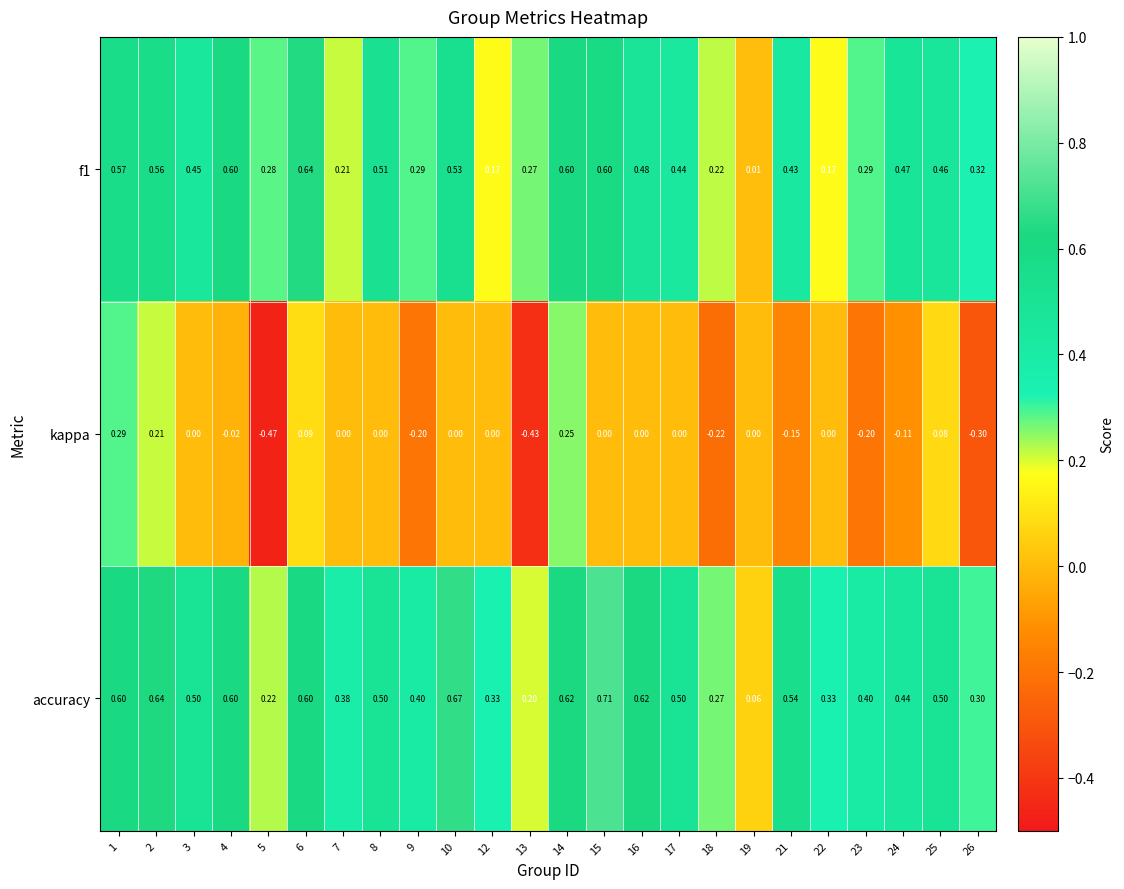

List the series in order of their peak value, lowest first.

kappa, f1, accuracy